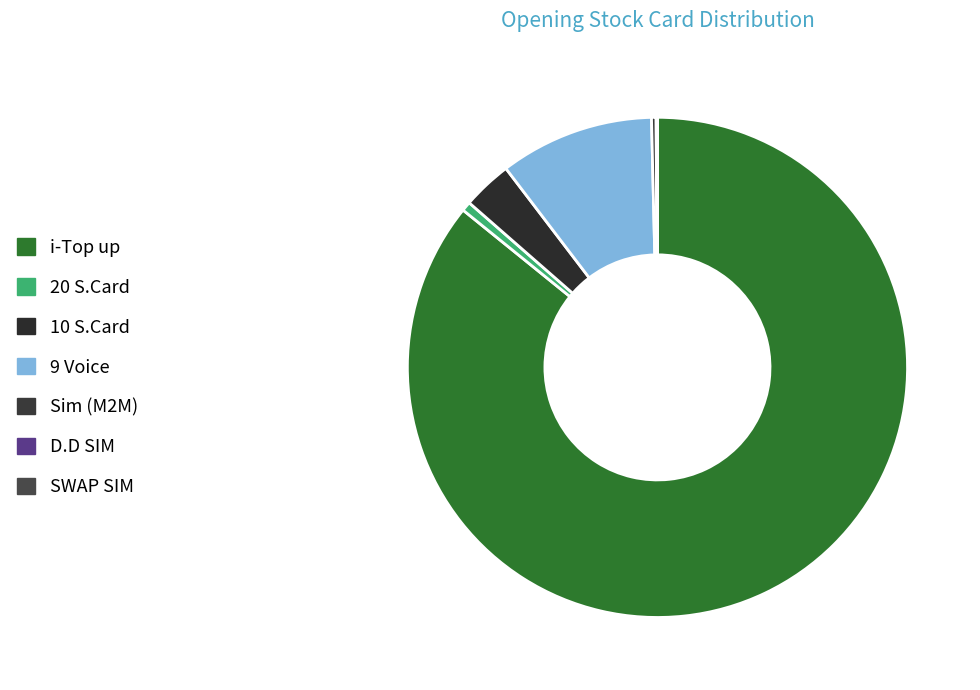

Between 10 S.Card and 20 S.Card, which is larger?

10 S.Card